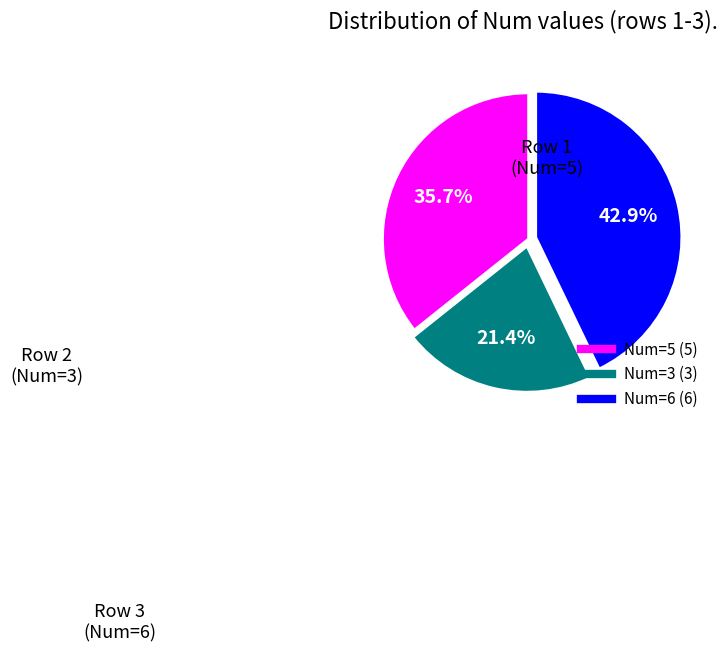

How many slices are in this pie chart?

3